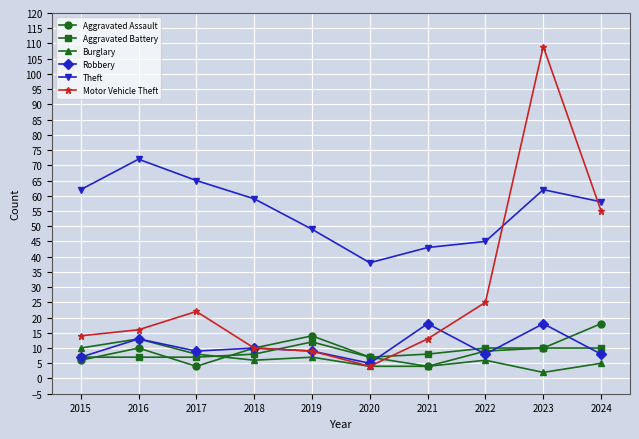

Reading left to right, transcribe all the data shown in this chart.

Aggravated Assault: 2015=6	2016=10	2017=4	2018=10	2019=14	2020=7	2021=4	2022=9	2023=10	2024=18
Aggravated Battery: 2015=7	2016=7	2017=7	2018=8	2019=12	2020=7	2021=8	2022=10	2023=10	2024=10
Burglary: 2015=10	2016=13	2017=8	2018=6	2019=7	2020=4	2021=4	2022=6	2023=2	2024=5
Robbery: 2015=7	2016=13	2017=9	2018=10	2019=9	2020=5	2021=18	2022=8	2023=18	2024=8
Theft: 2015=62	2016=72	2017=65	2018=59	2019=49	2020=38	2021=43	2022=45	2023=62	2024=58
Motor Vehicle Theft: 2015=14	2016=16	2017=22	2018=10	2019=9	2020=4	2021=13	2022=25	2023=109	2024=55